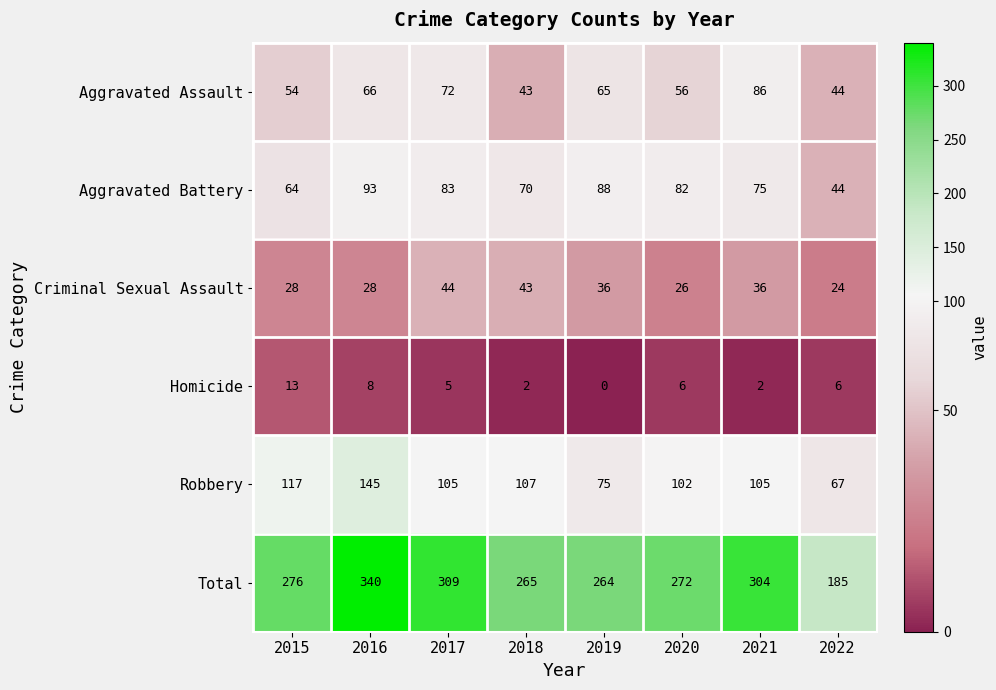

Which series has the widest spread of values?

Total